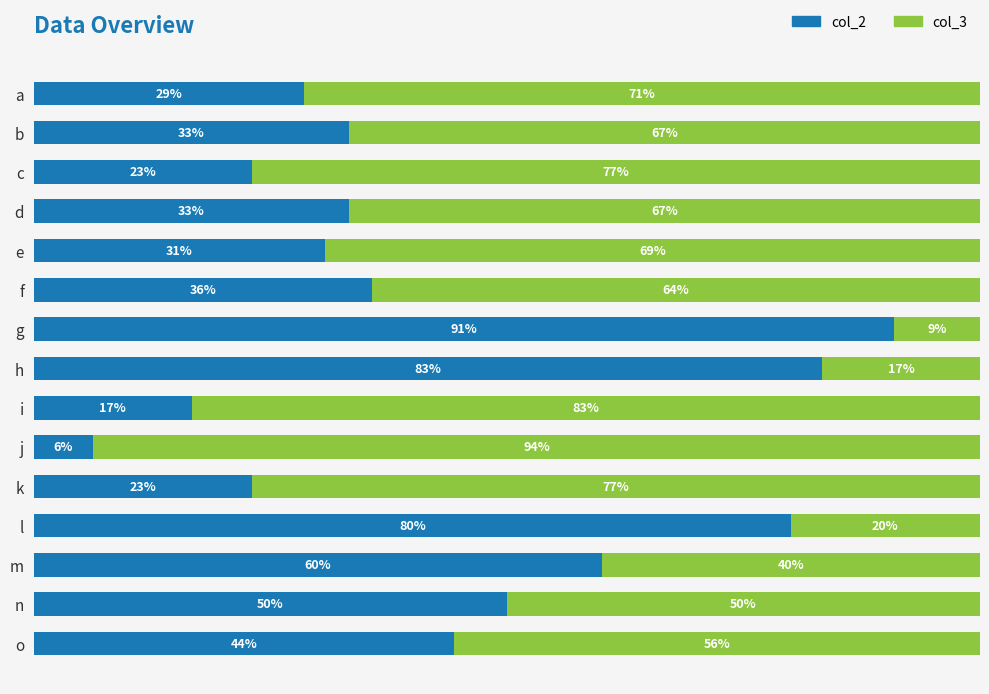

Which category has the lowest value in the col_2 series?

j